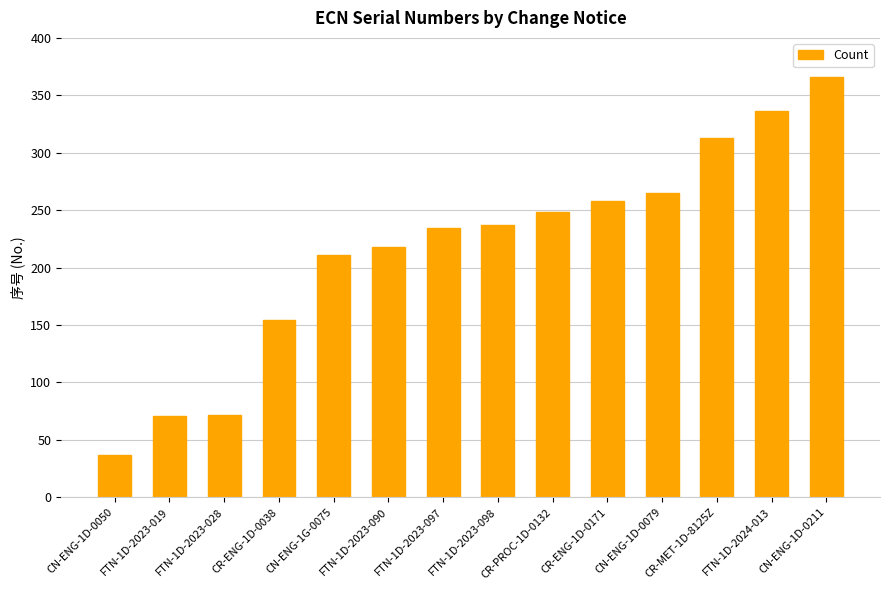

Count the number of data series in this chart.

1